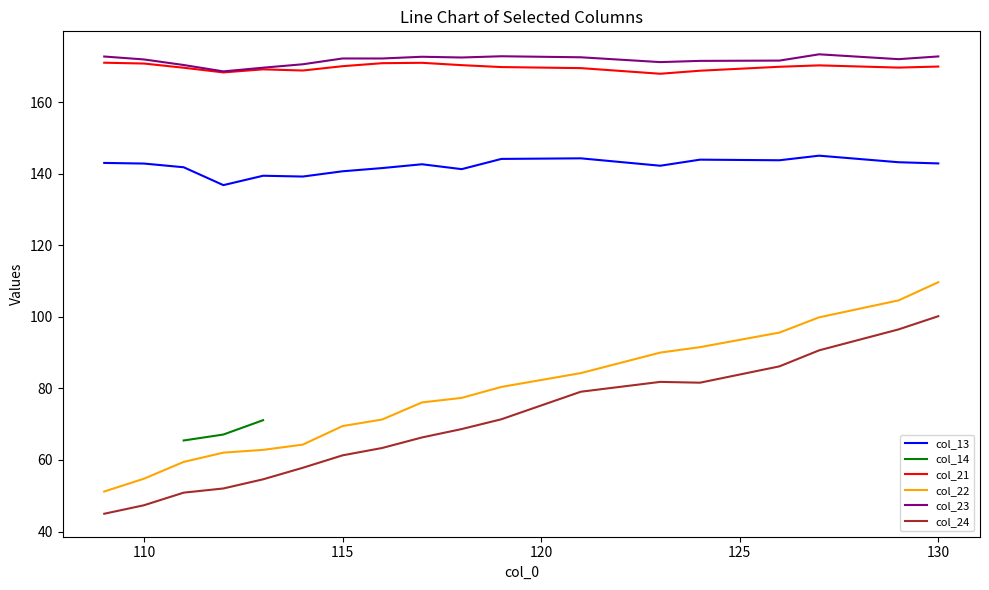

Is it true that col_21 equals 168.8 at 124?

True